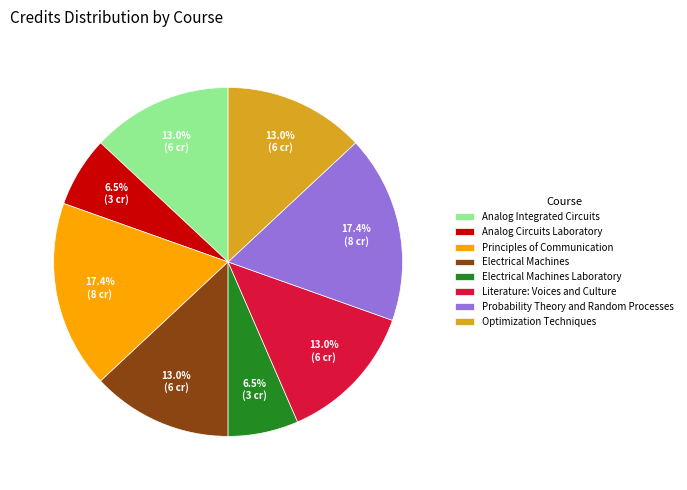

Approximately how many times larger is the value at Principles of Communication compared to Analog Integrated Circuits?

1.3